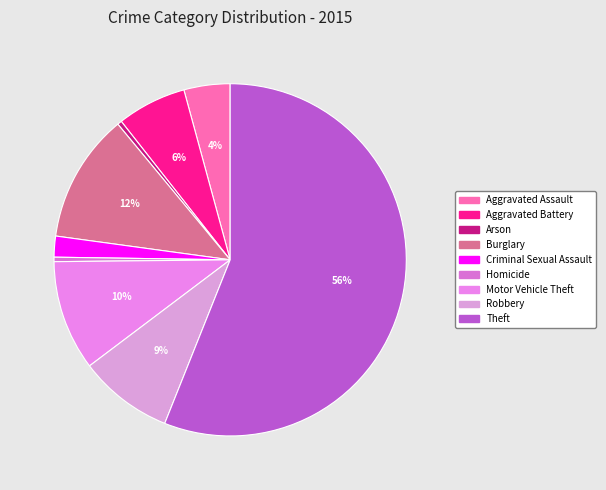

Does Homicide represent more than half of the total?

No